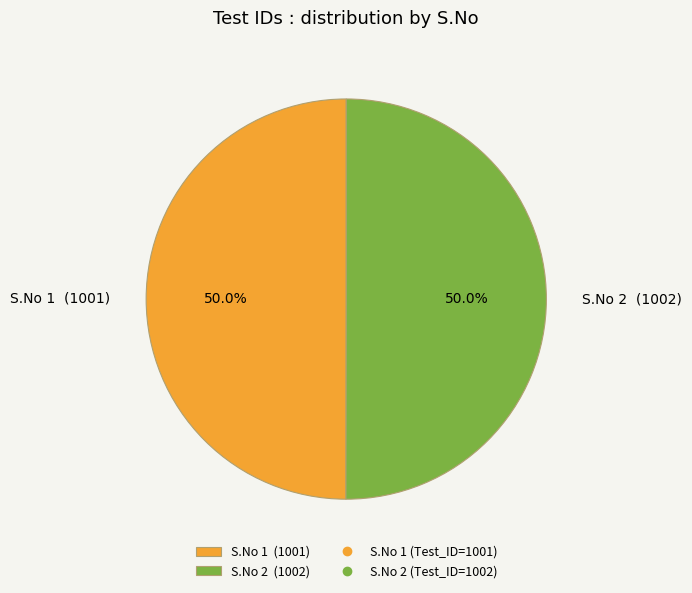

How many segments does this pie chart have?

2